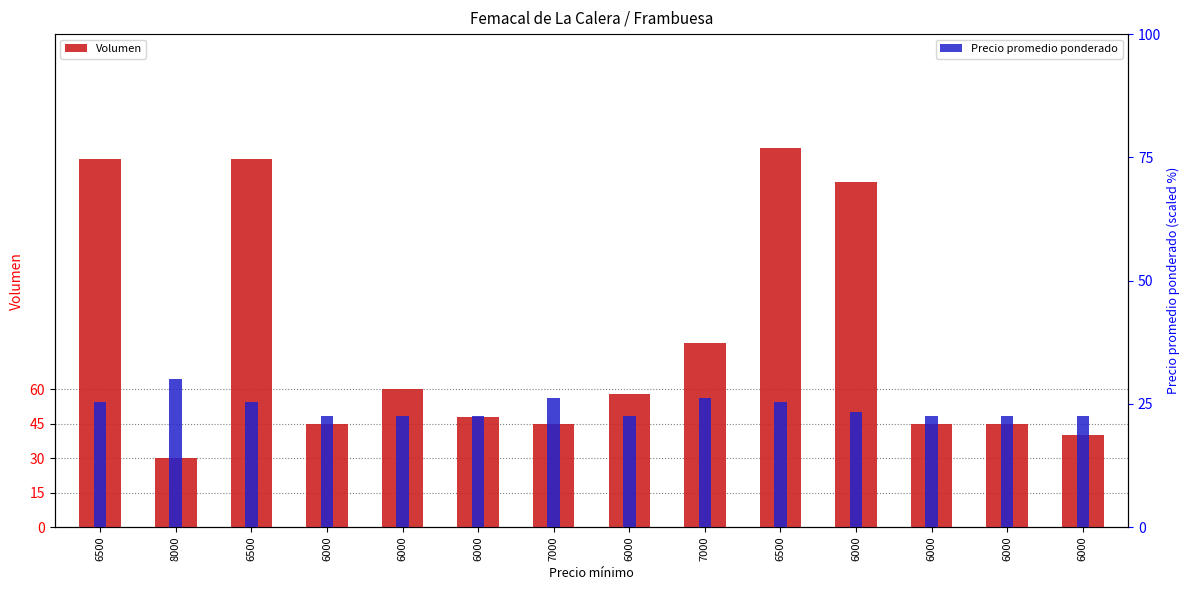

What is the value of the Precio promedio ponderado bar at the 7th from the left?

26.2